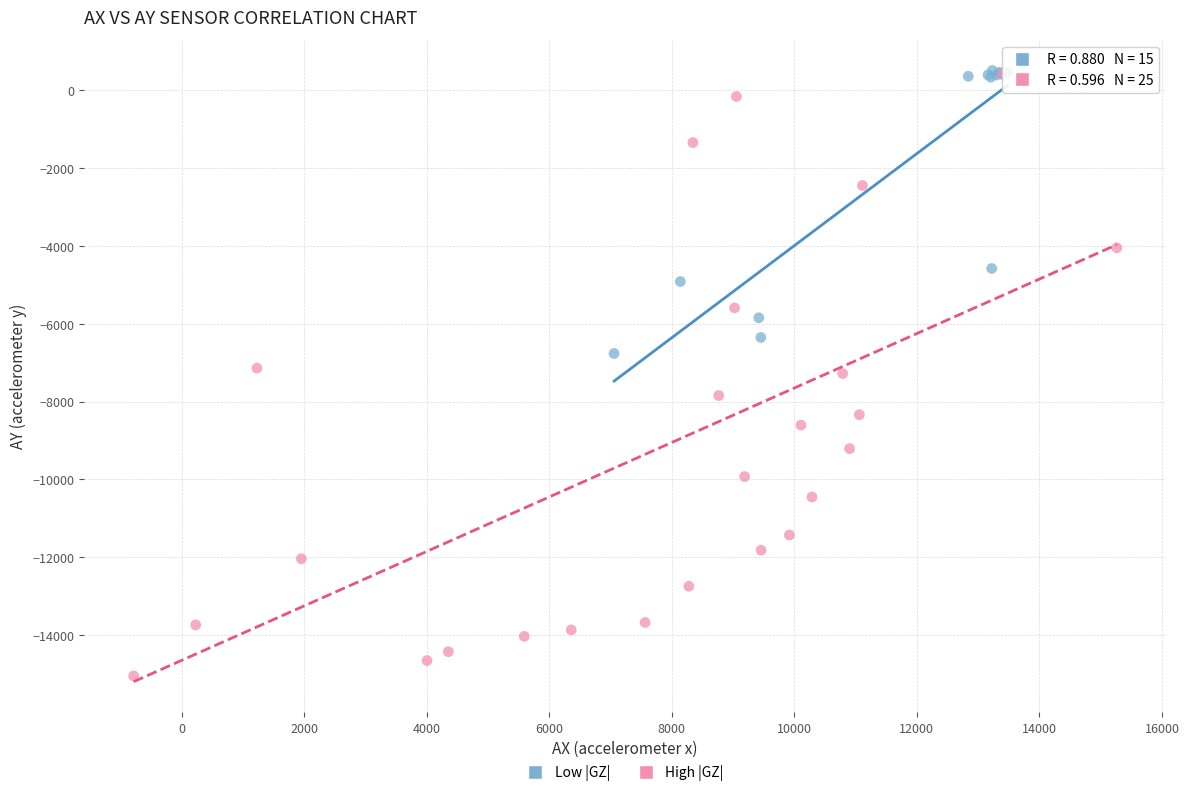

What are all the series names shown in the legend?

Low |GZ|, High |GZ|